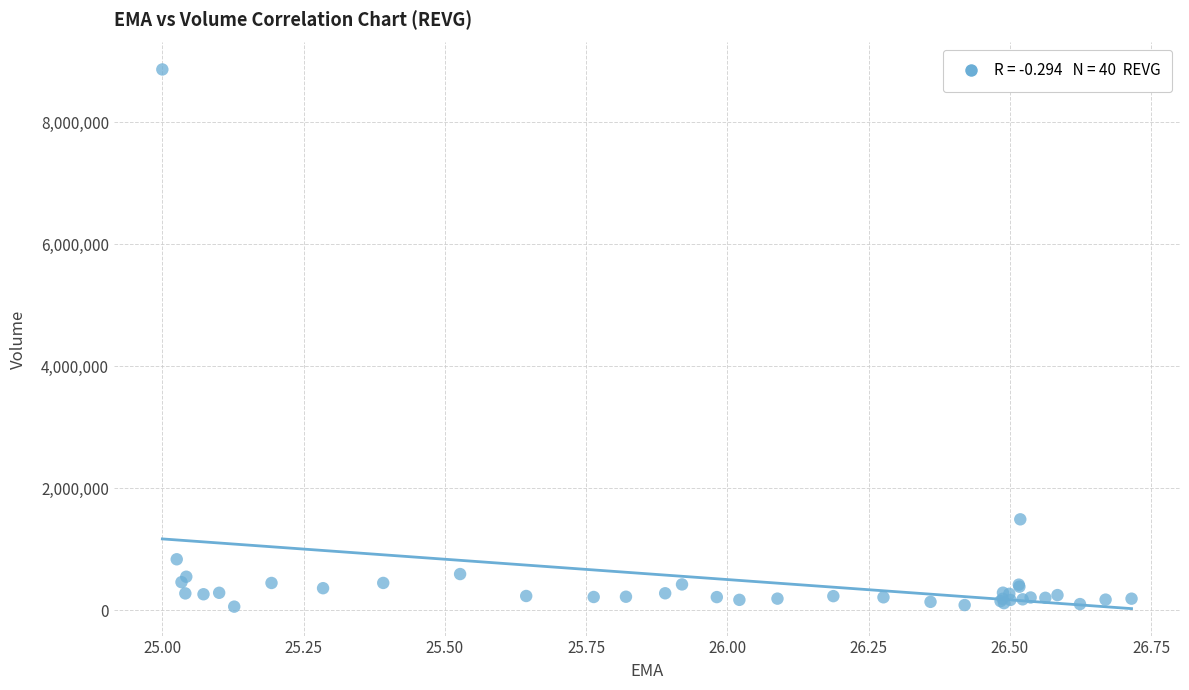

What Y value in the scatter plot is closest to 4464650?

1492300